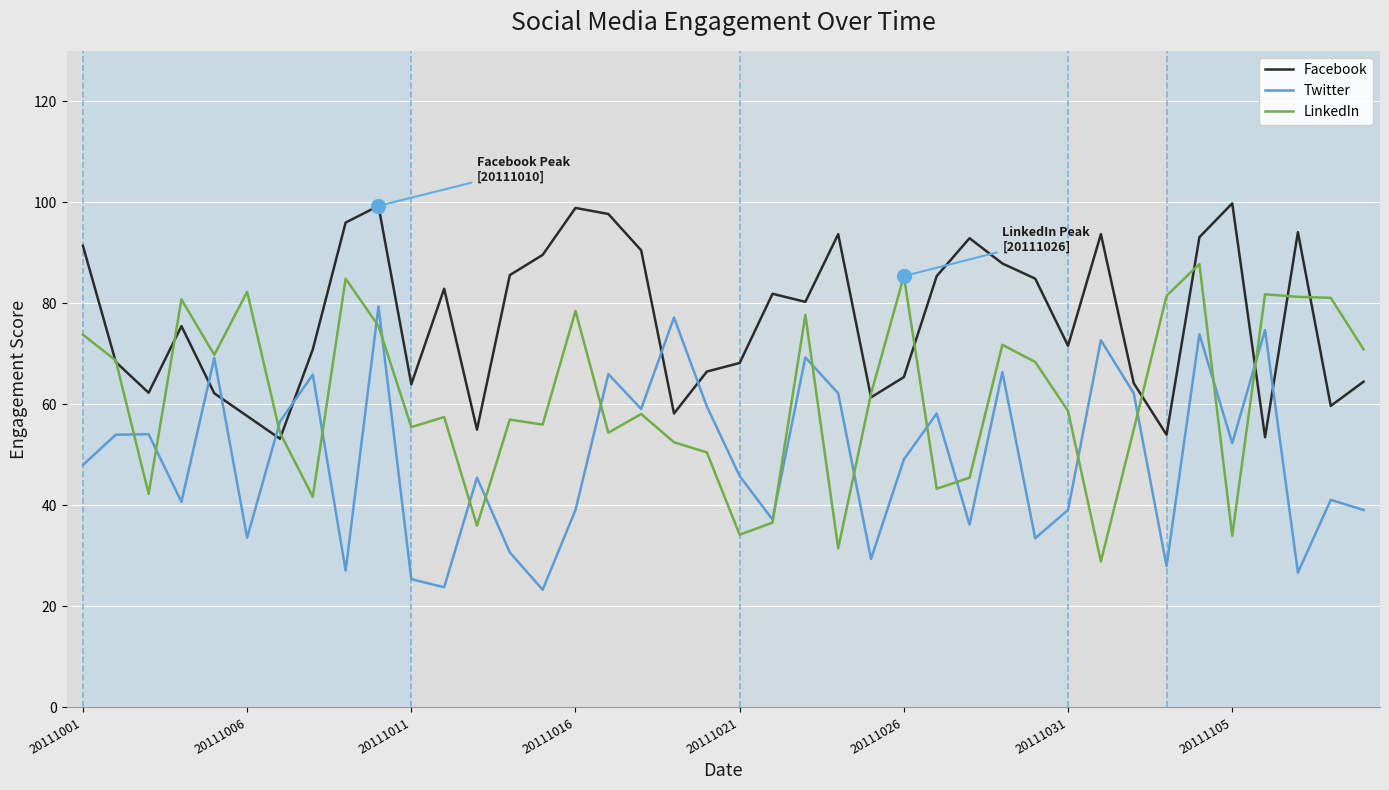

How many lines are shown in the chart?

3